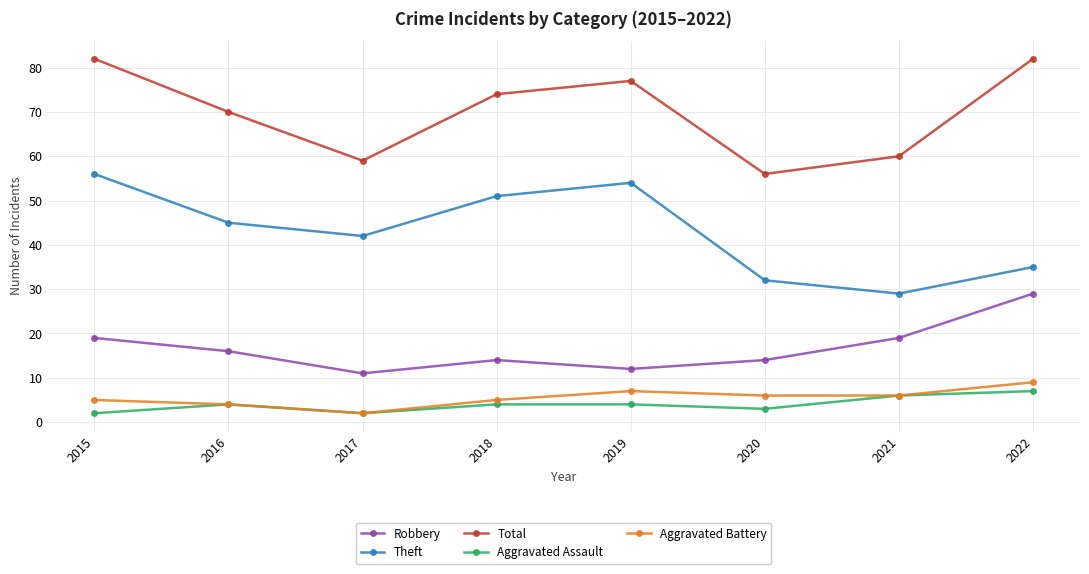

List the series in order of their peak value, highest first.

Total, Theft, Robbery, Aggravated Battery, Aggravated Assault